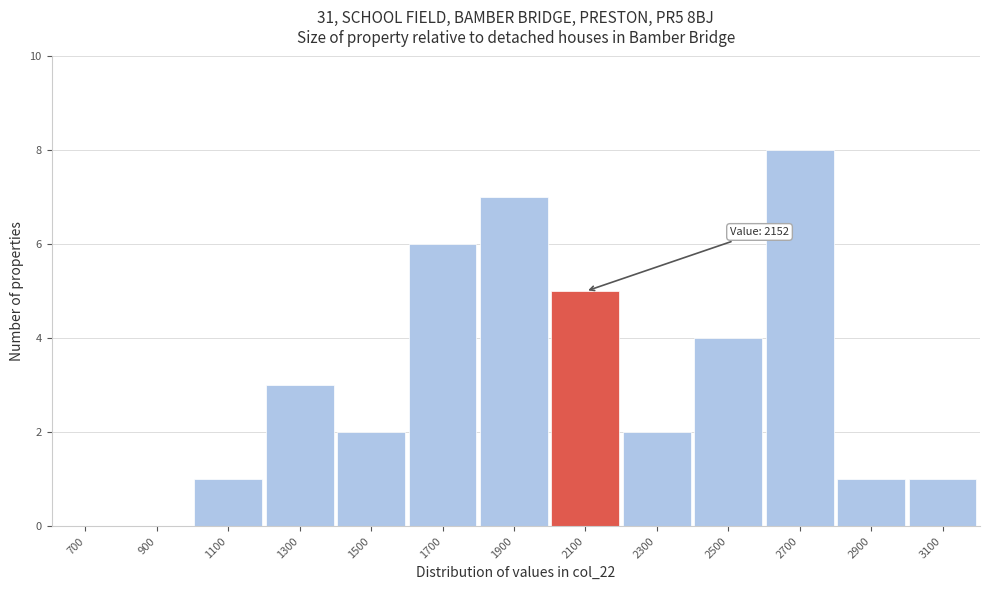

Reading left to right, transcribe all the data shown in this chart.

700=0	900=0	1100=1	1300=3	1500=2	1700=6	1900=7	2100=5	2300=2	2500=4	2700=8	2900=1	3100=1